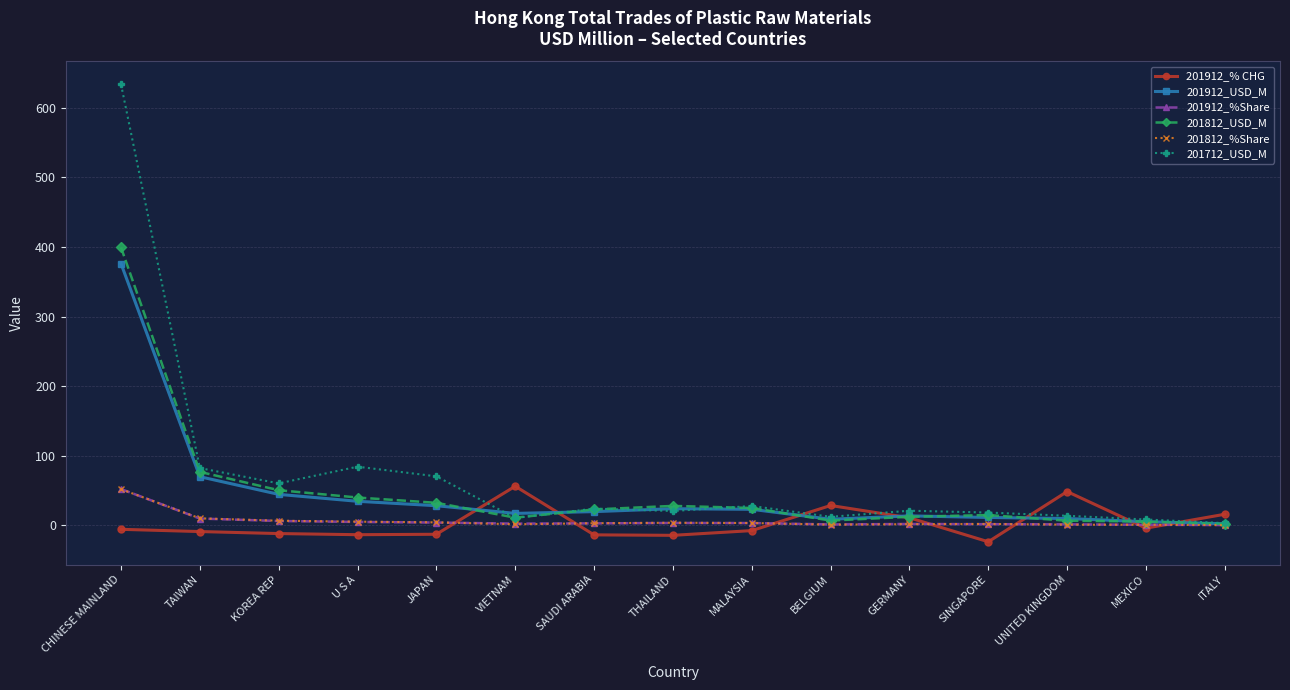

Is it true that 201712_USD_M equals 28.9 at TAIWAN?

False